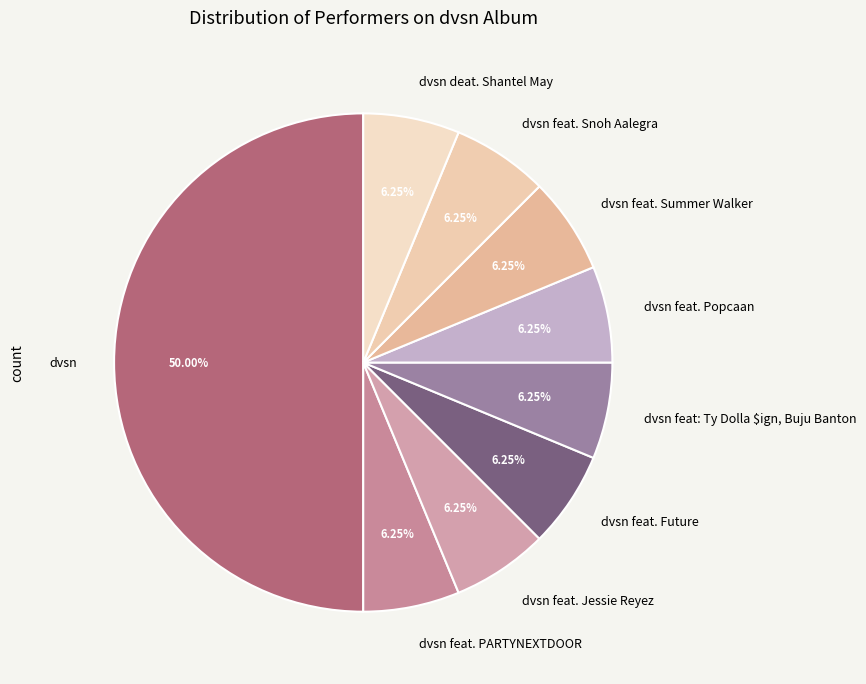

Approximately how many times larger is the value at dvsn feat. Future compared to dvsn deat. Shantel May?

1.0